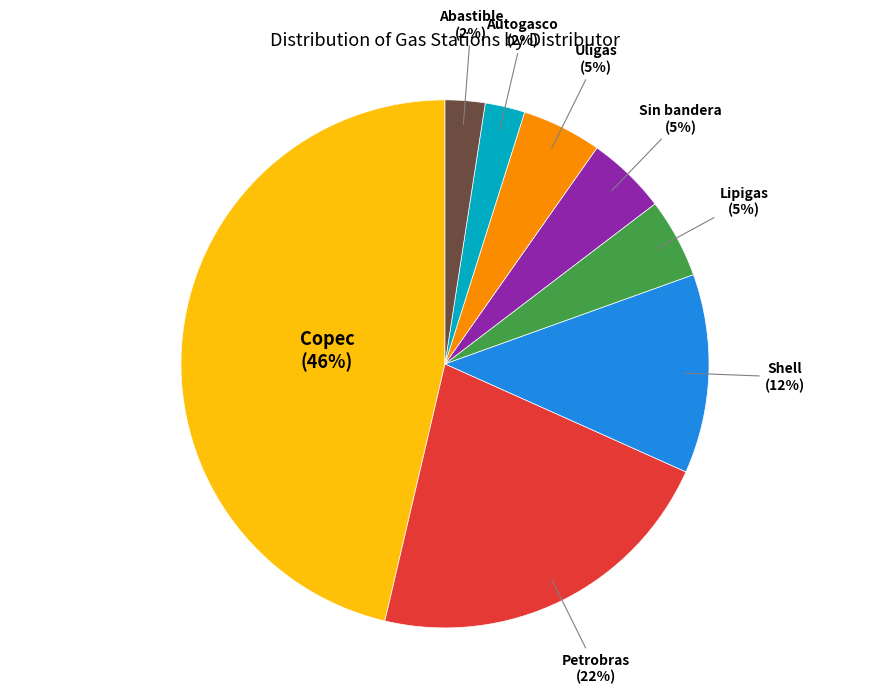

True or false: Abastible accounts for 9% of the total.

False